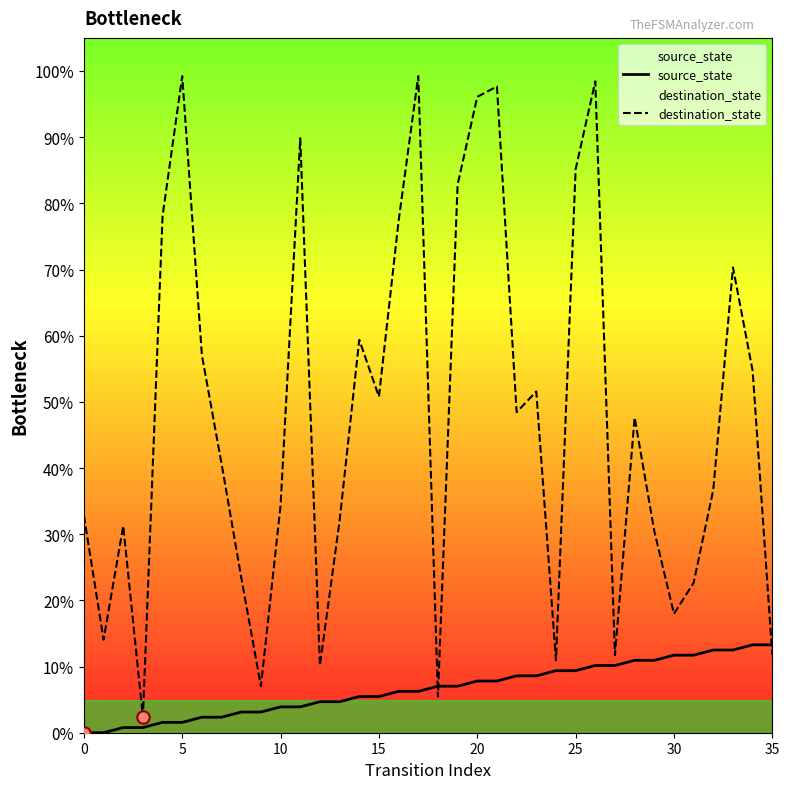

Which series contains the highest Y value?

destination_state